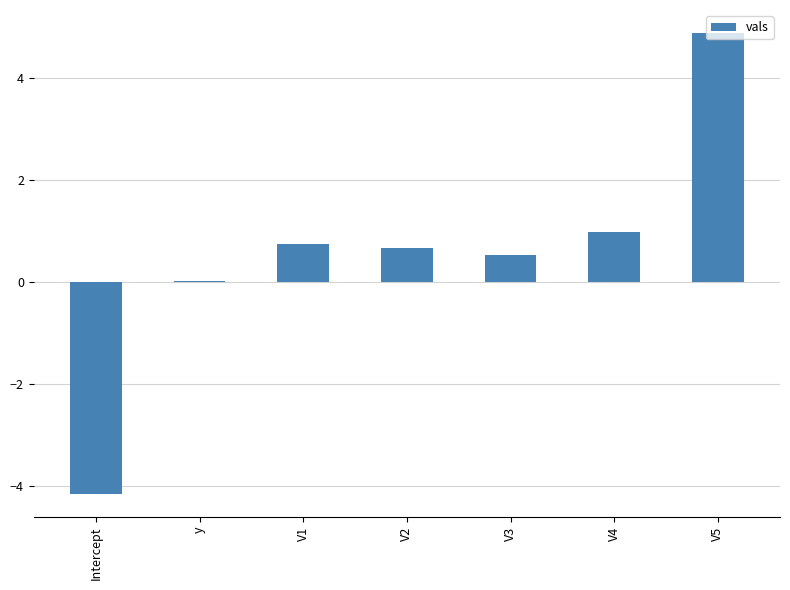

Which label corresponds to the largest value in the chart?

V5